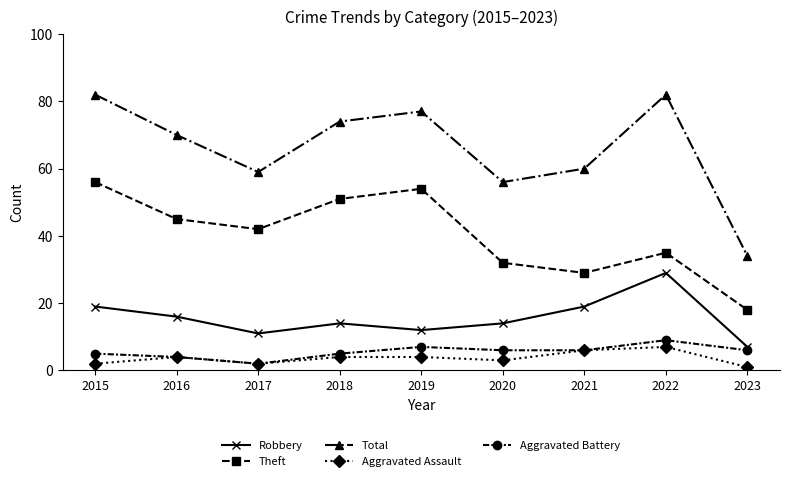

True or false: Theft and Total intersect in this chart.

False